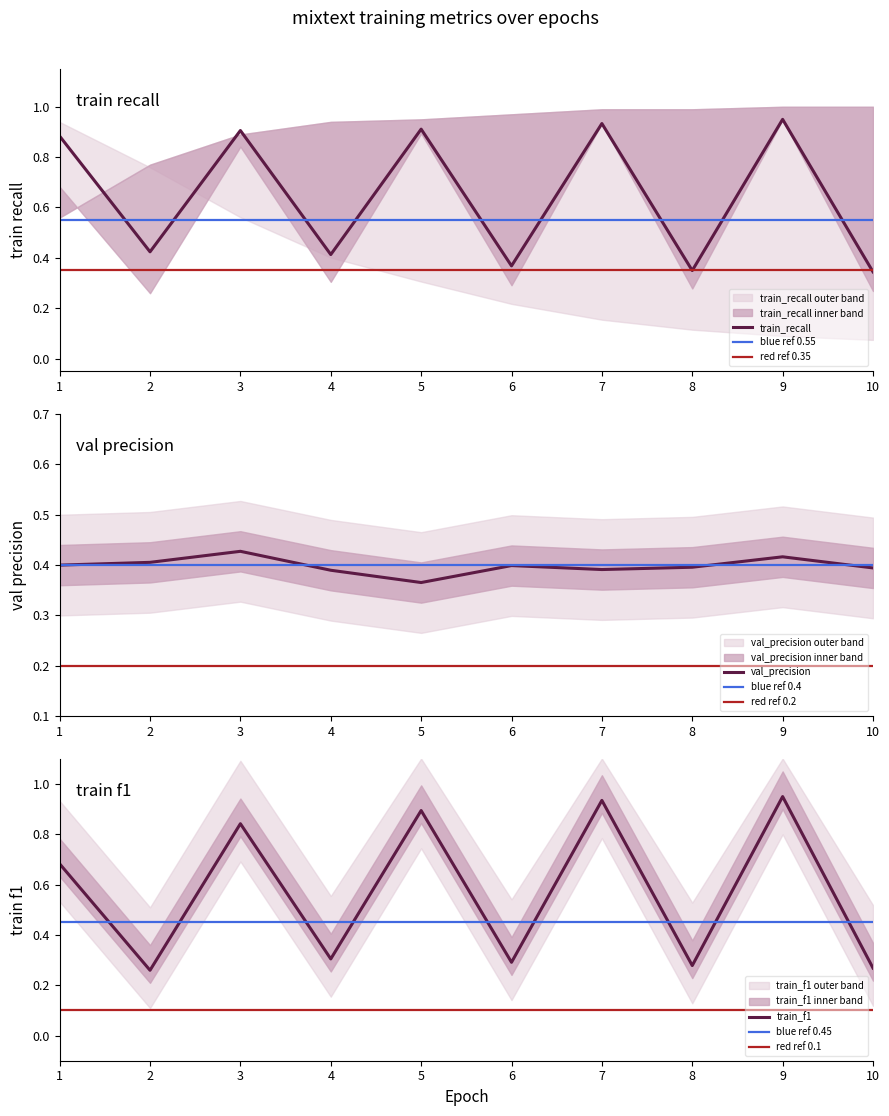

What is the sum of the val_precision values at 4 and 7?

0.8